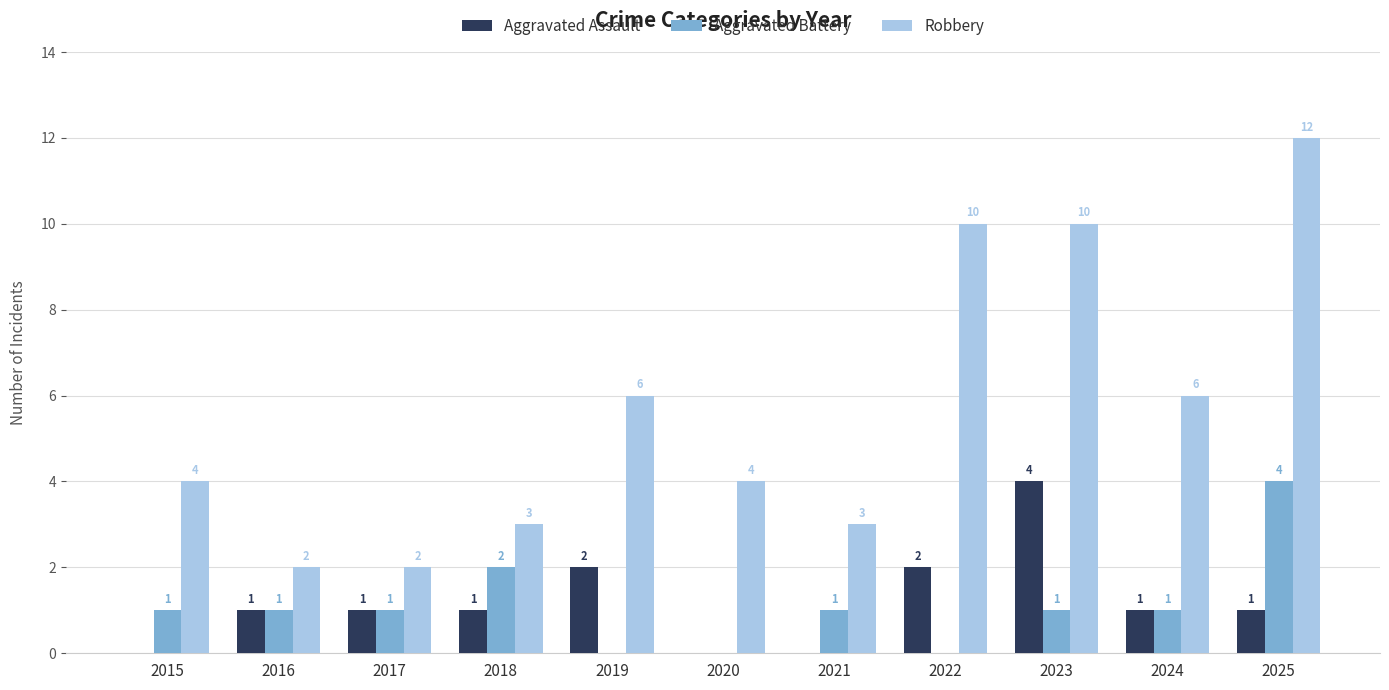

How many positive values does the Aggravated Assault series have?

8